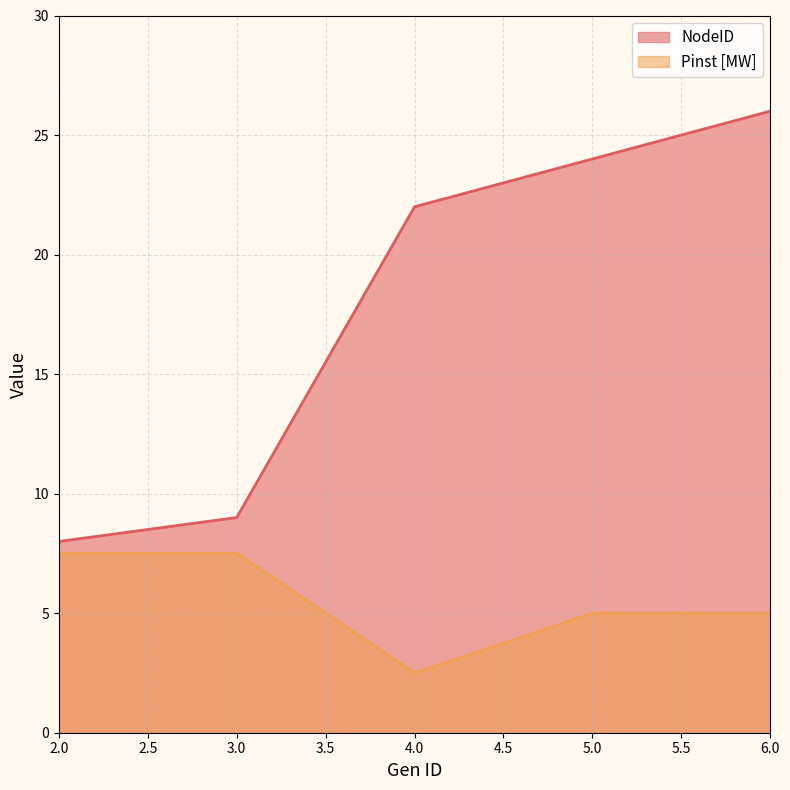

Rank the series at 6.0 from lowest to highest value.

Pinst [MW], NodeID